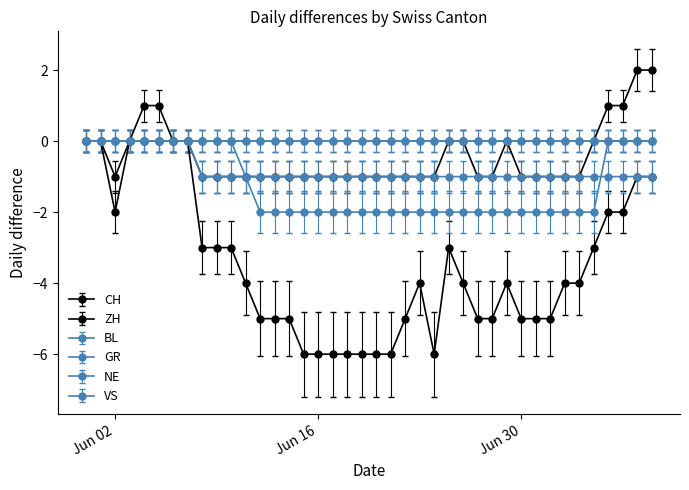

How many intersections are there between GR and VS?

1